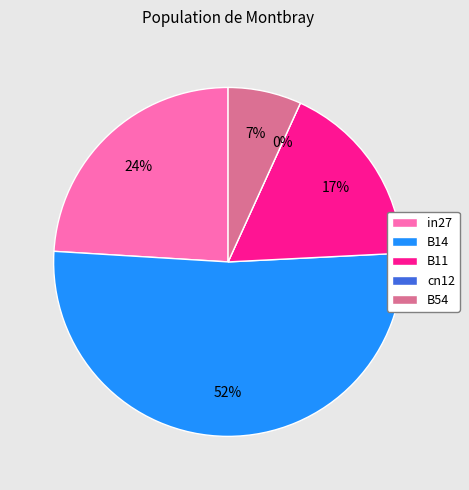

To the nearest percent, what is the average slice percentage?

20%